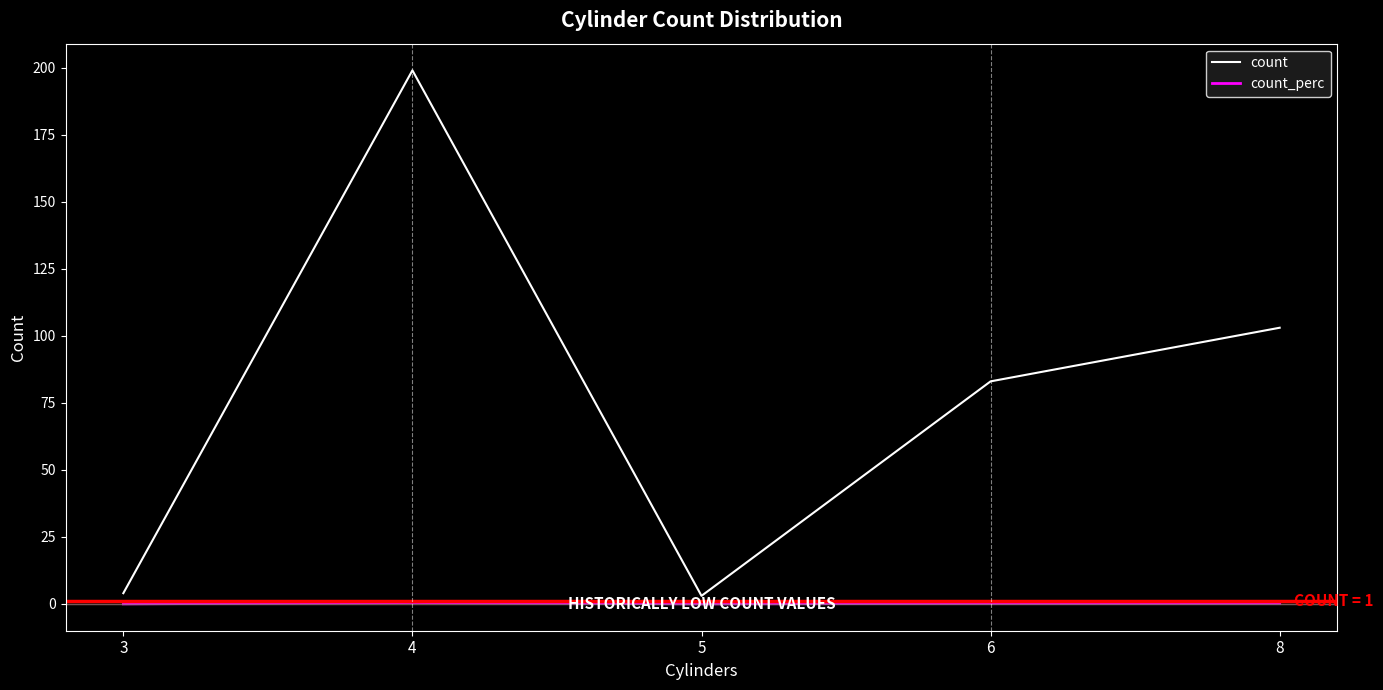

The value of count_perc at 3 is 0.0. True or false?

True